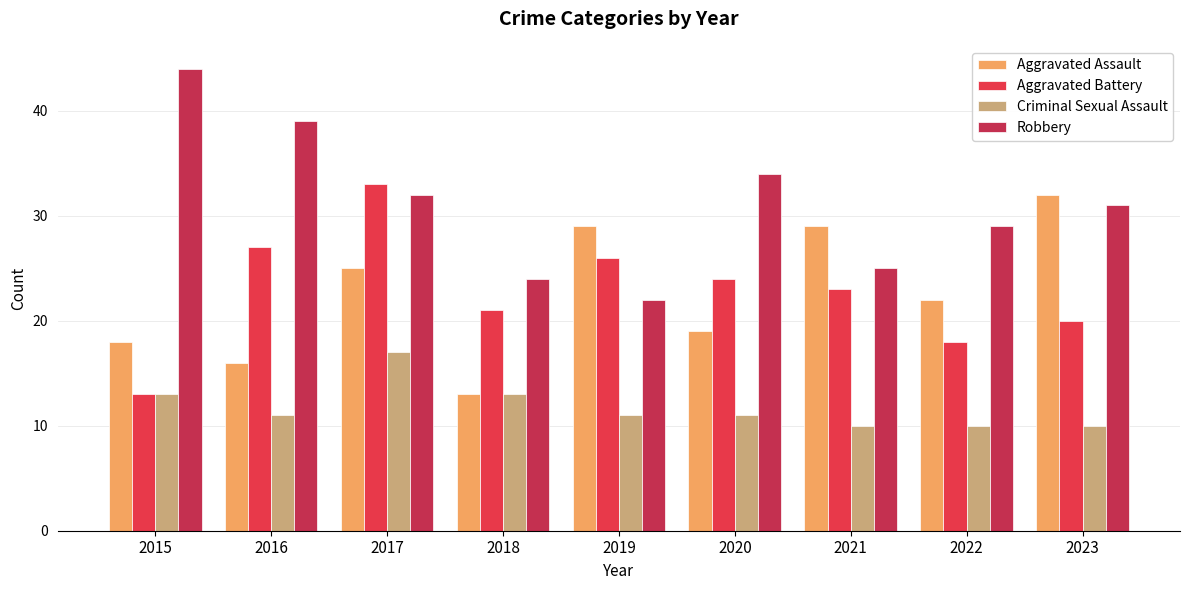

Count the number of data series in this chart.

4